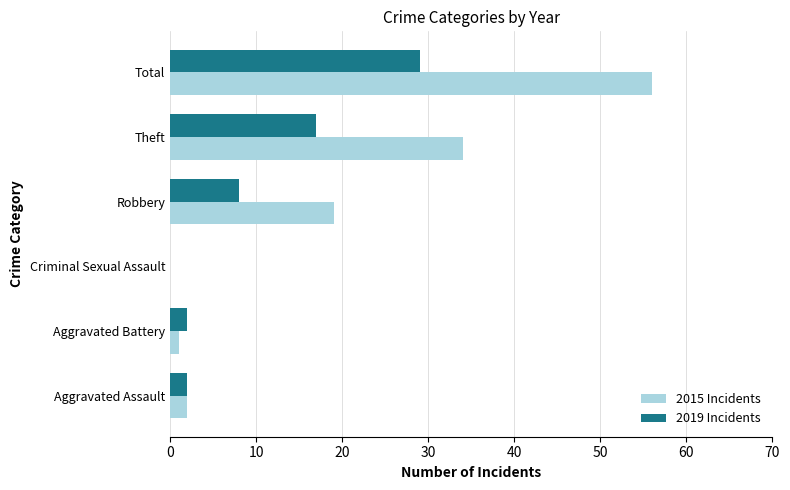

At which category does the chart reach its peak across all series?

Total